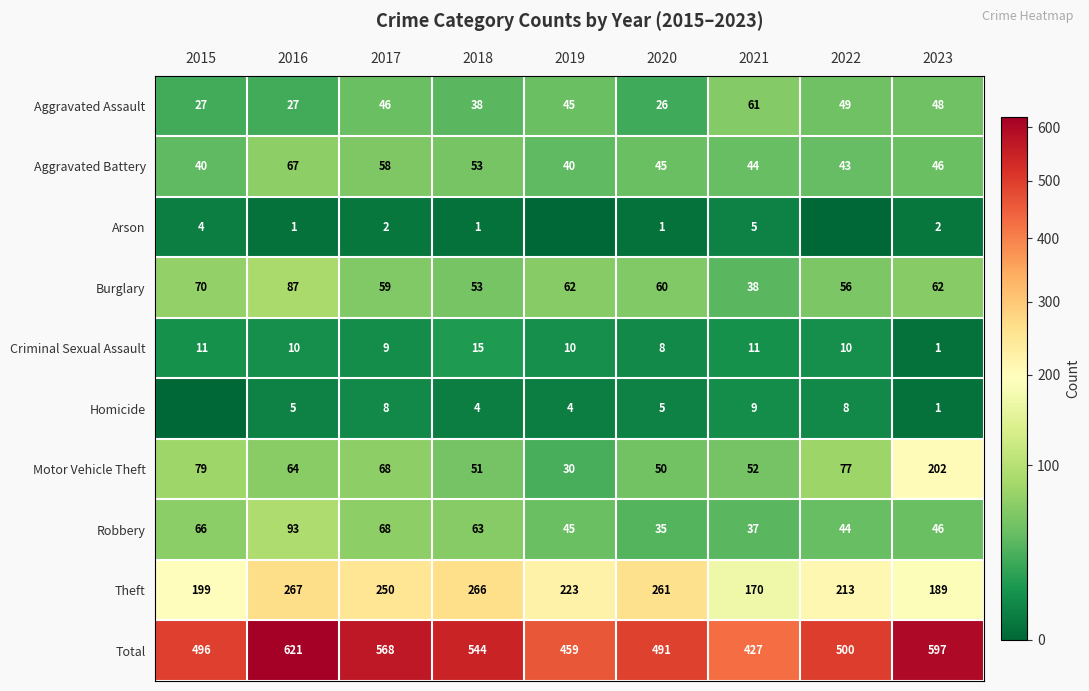

What is the total value across all series at 2018?

1088